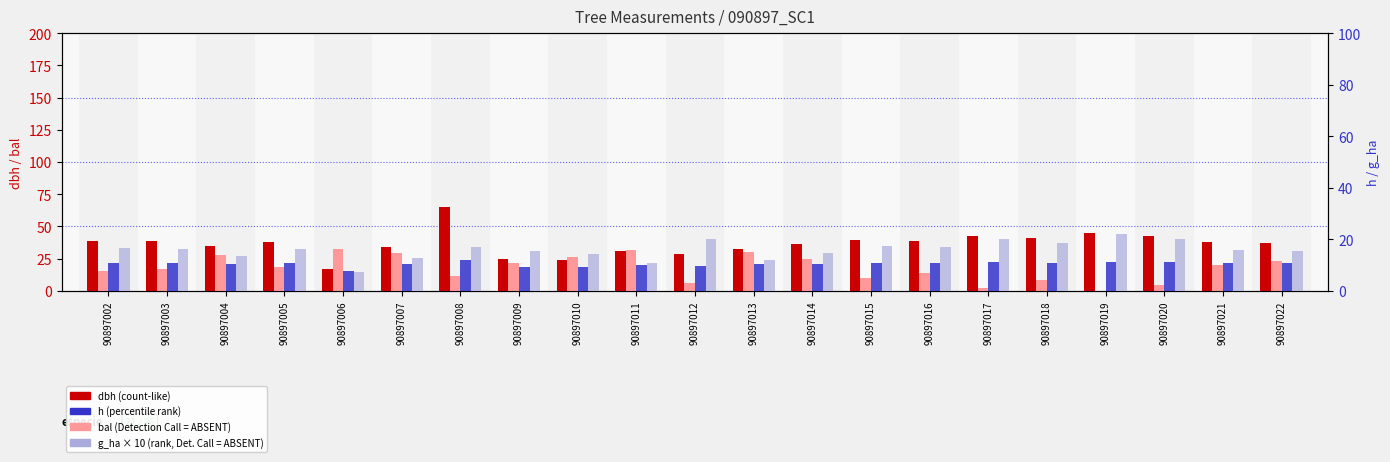

Which category has the lowest value across all series?

90897019